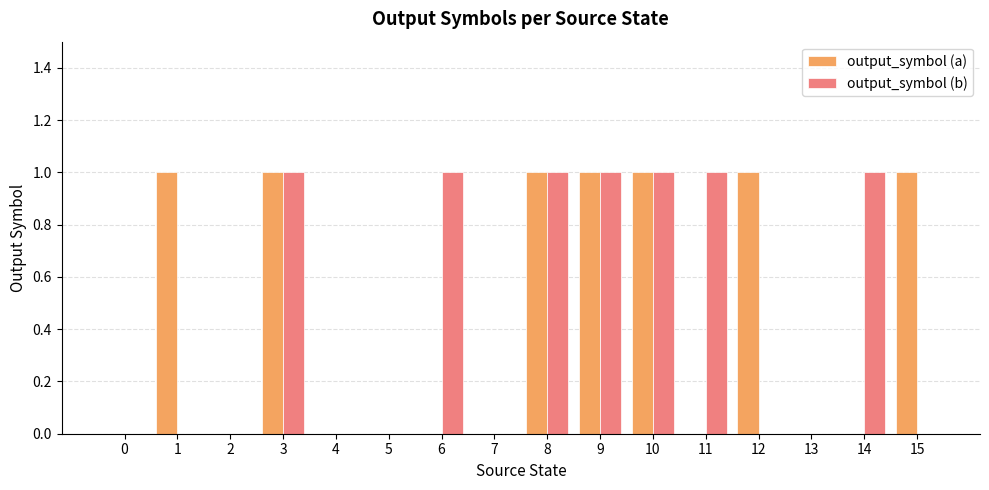

Count the number of categories in the chart.

16